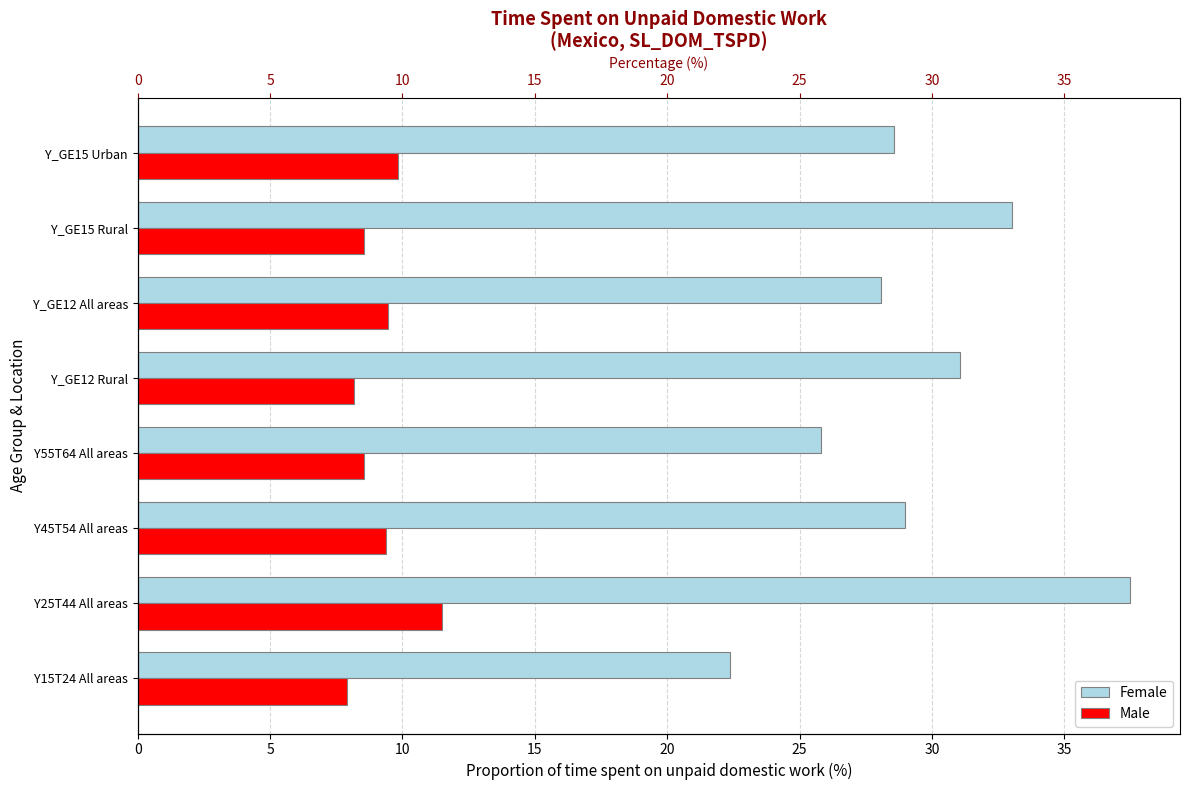

What is the highest value of the Female series?

37.5